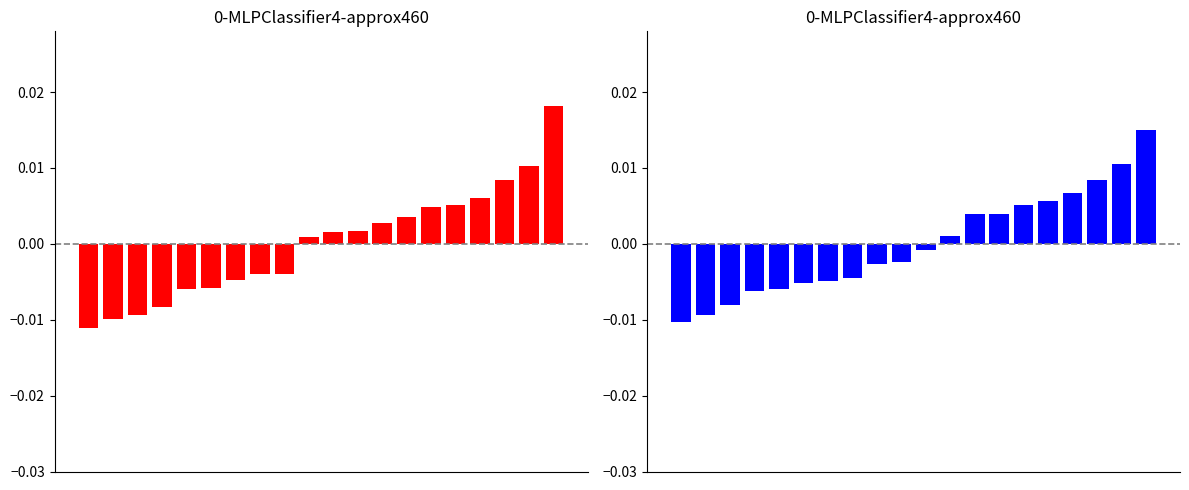

Where is x1 nearest to the value 0?

9